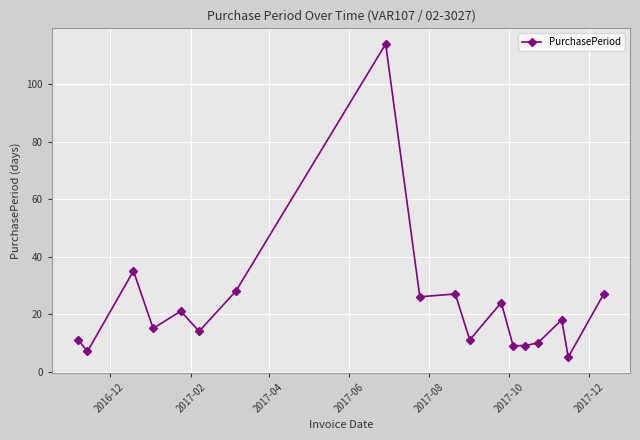

How many lines are shown in the chart?

1